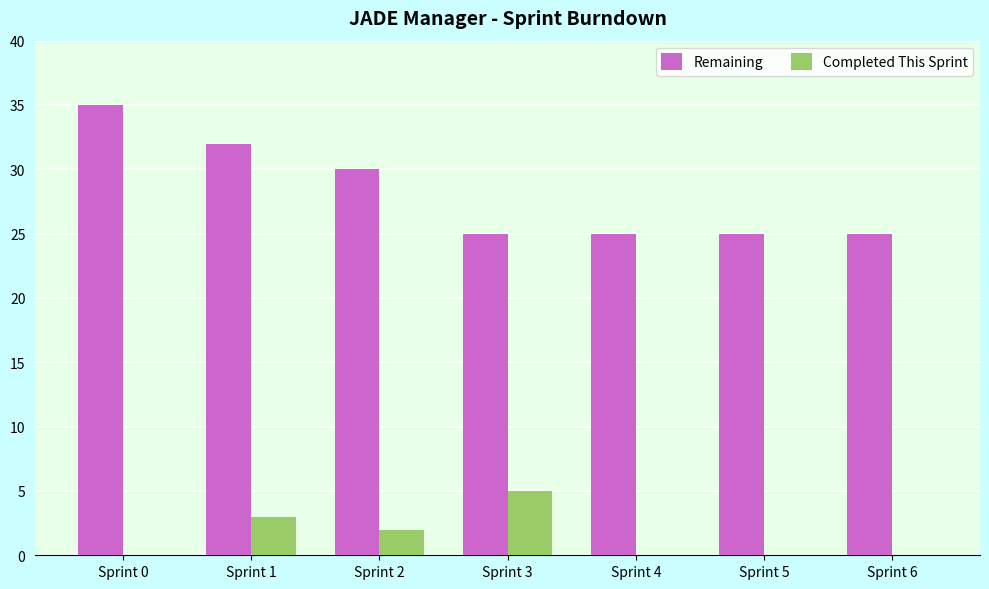

The value of Completed This Sprint at Sprint 0 is -3. True or false?

False